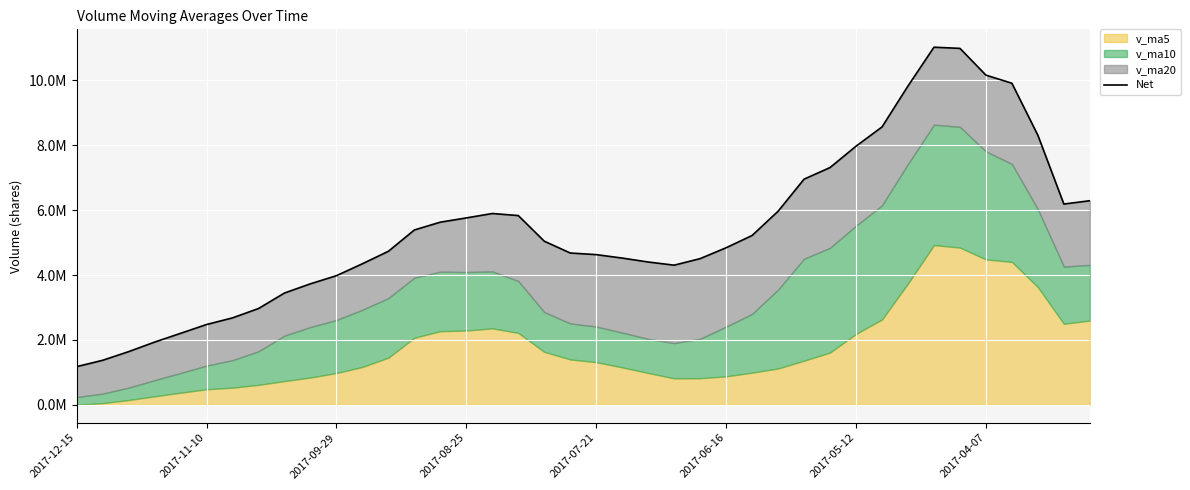

How many lines are shown in the chart?

1